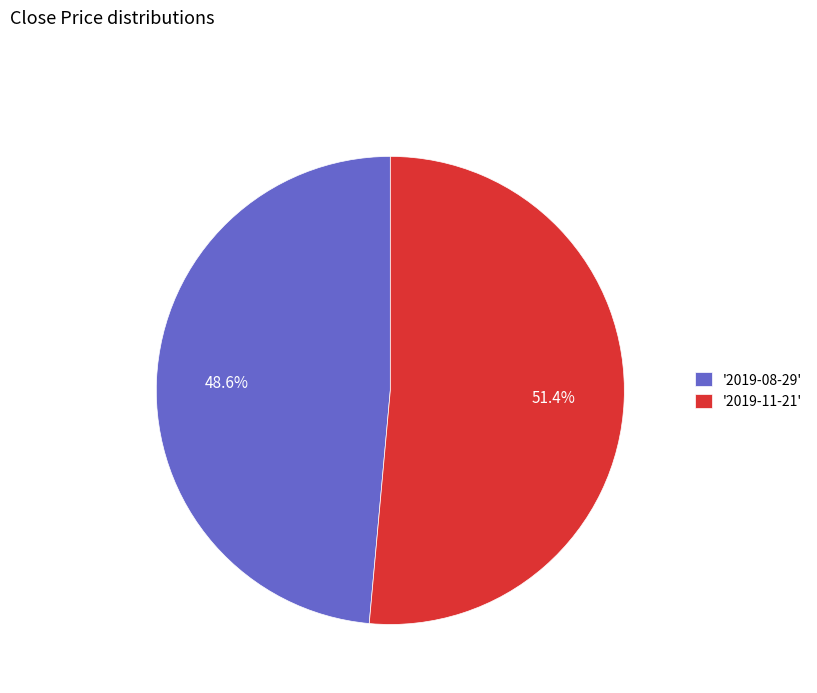

What is the majority slice?

'2019-11-21'